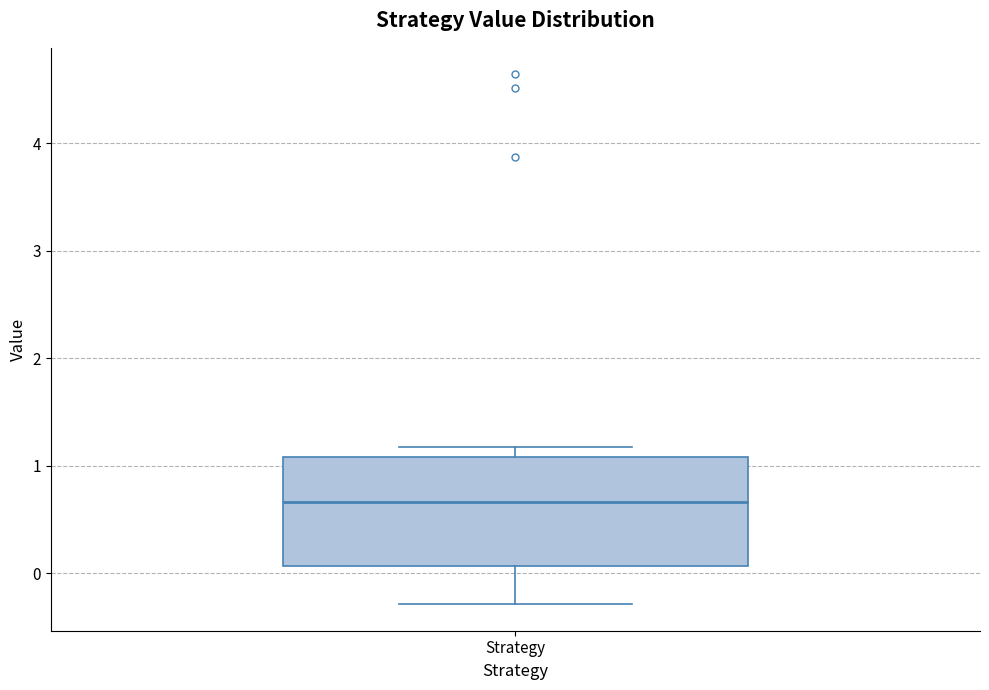

Where is the lower edge of the box for Strategy on the y-axis? The values are not printed on the chart, so give them approximately, as read against the axis.

0.1